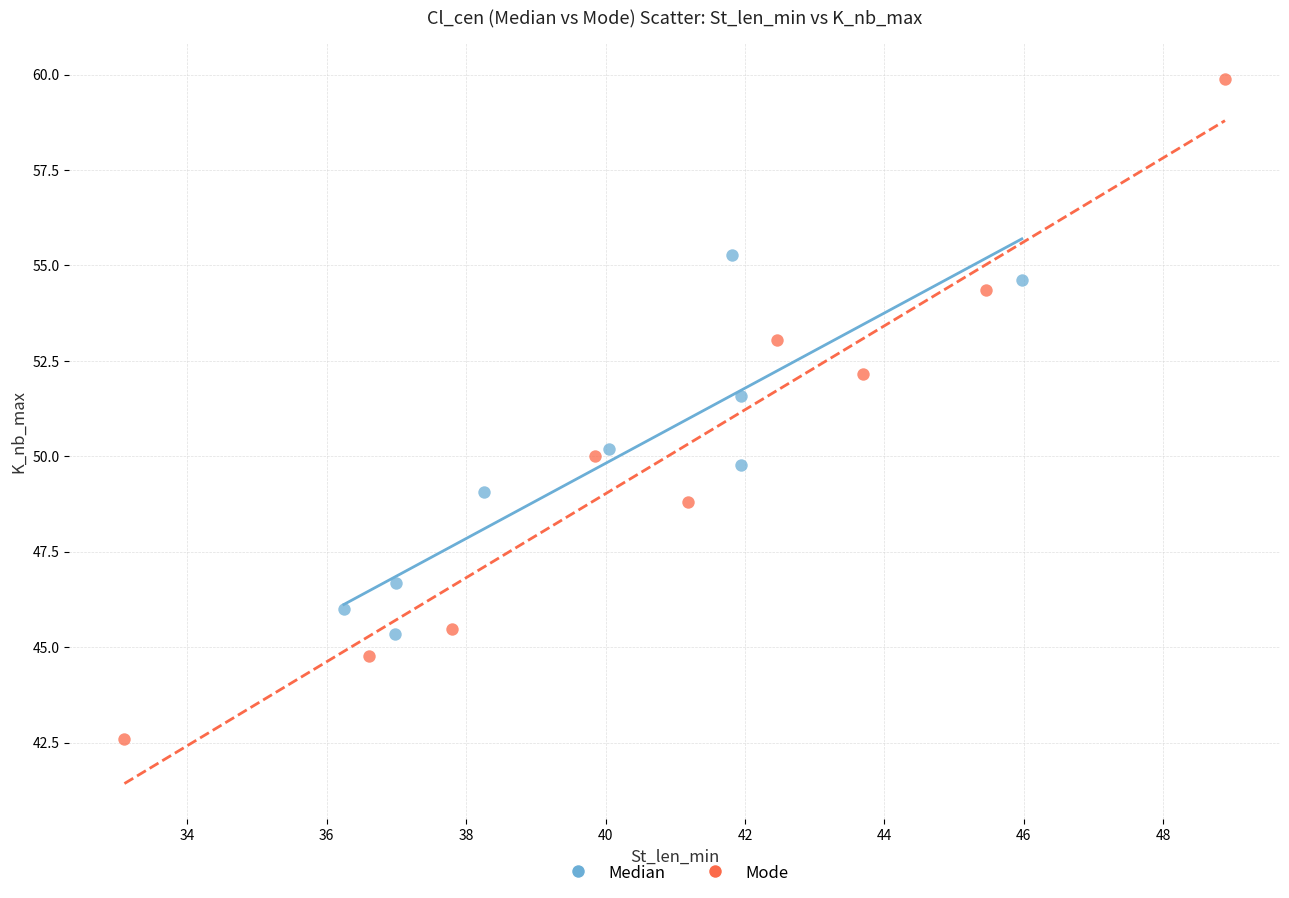

What are all the series names shown in the legend?

Median, Mode